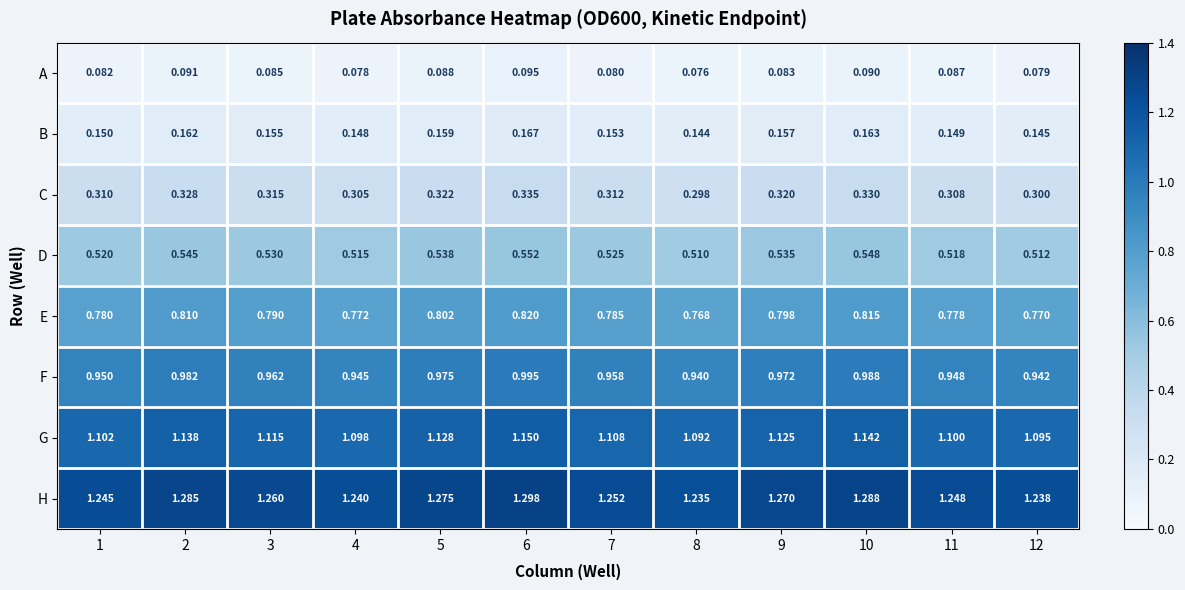

At 1, list the series in order from smallest to largest.

A, B, C, D, E, F, G, H